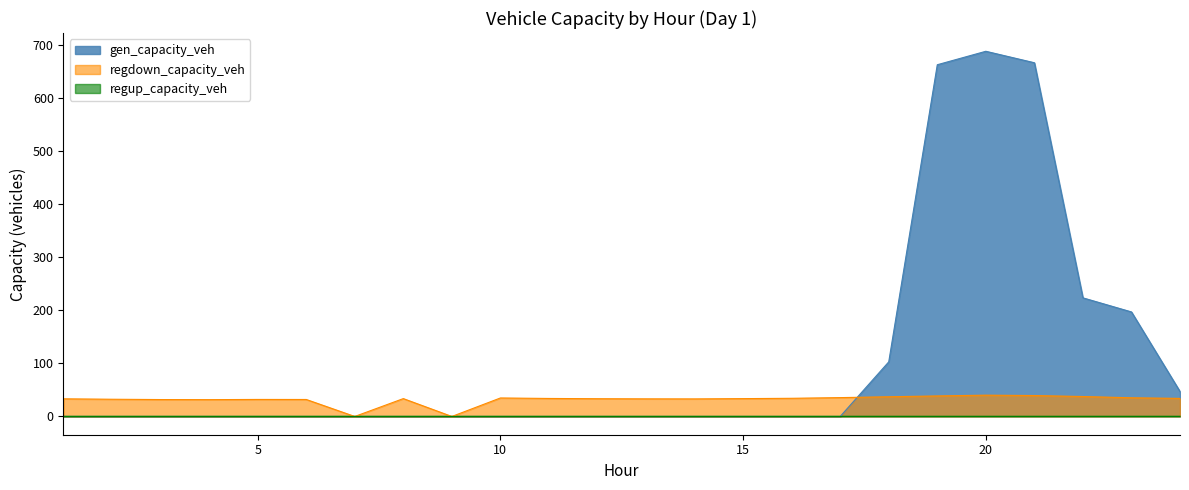

Count the number of data series in this chart.

3